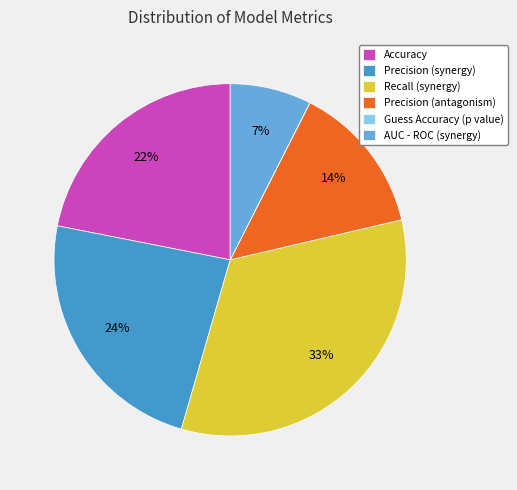

Is it true that AUC - ROC (synergy) is 20% of the pie?

False